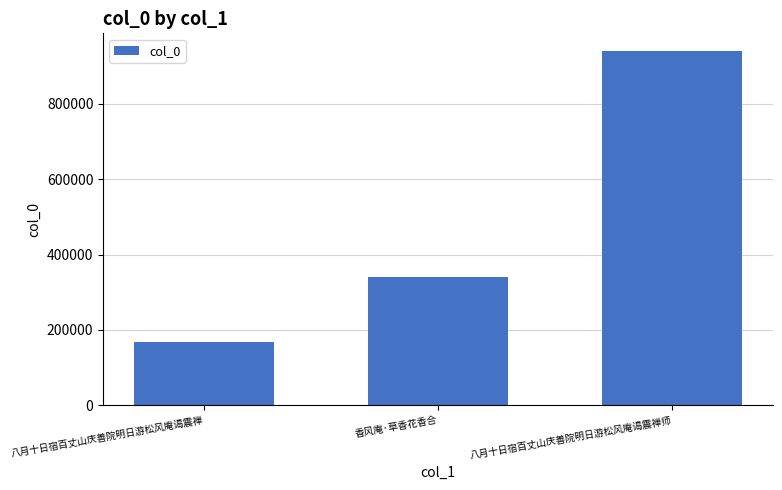

What is the sum of the values at 八月十日宿百丈山庆善院明日游松风庵谒震禅师 and 香风庵·草香花香合?

1281511